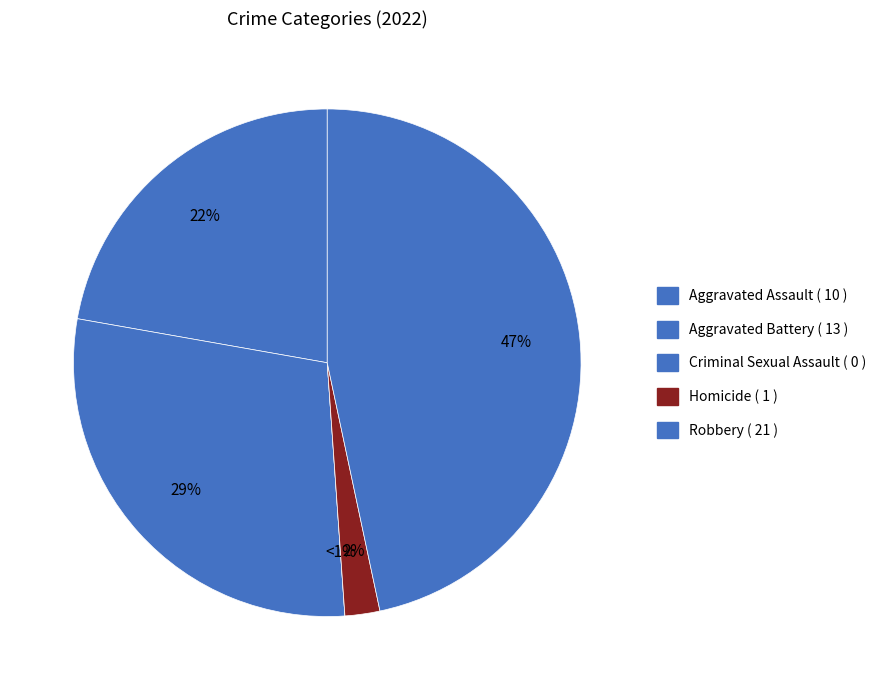

Is Robbery the majority of the pie?

No